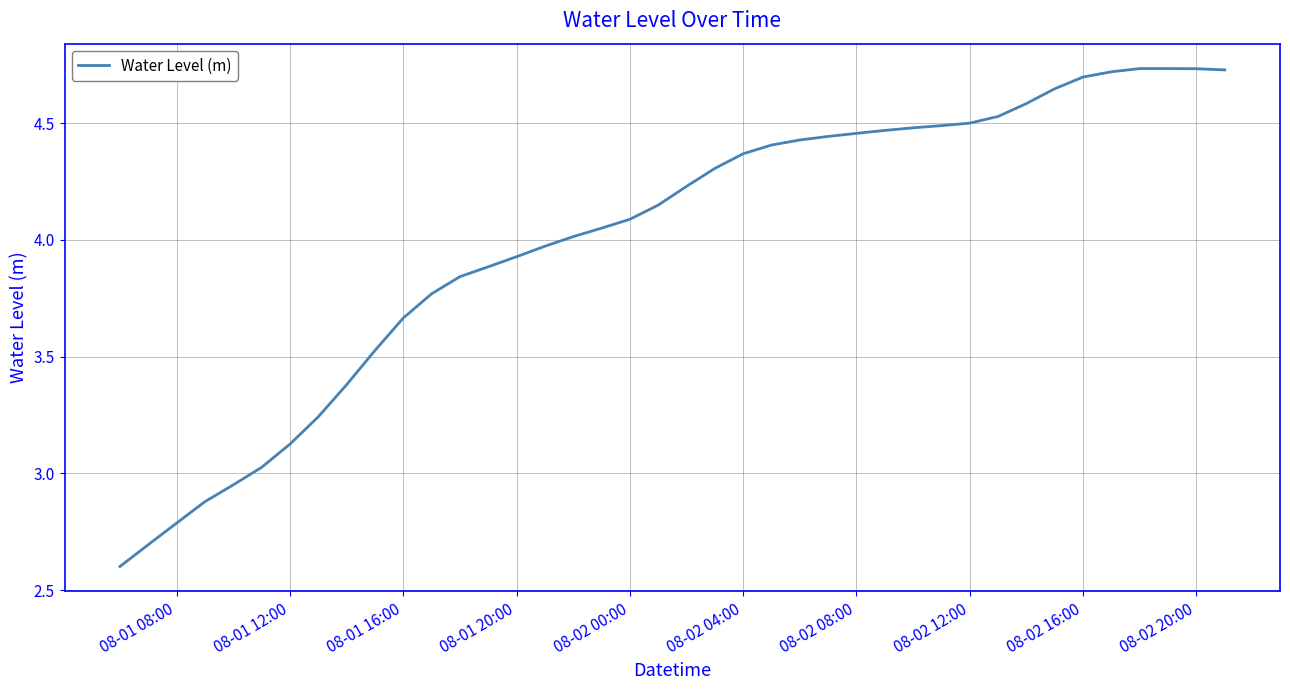

What is the smallest value displayed?

2.6